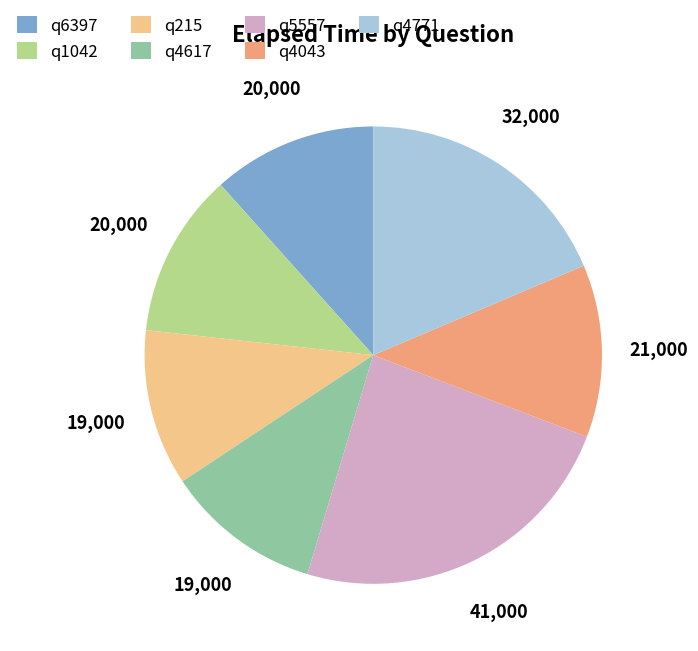

Approximately how many times larger is the value at q6397 compared to q1042?

1.0